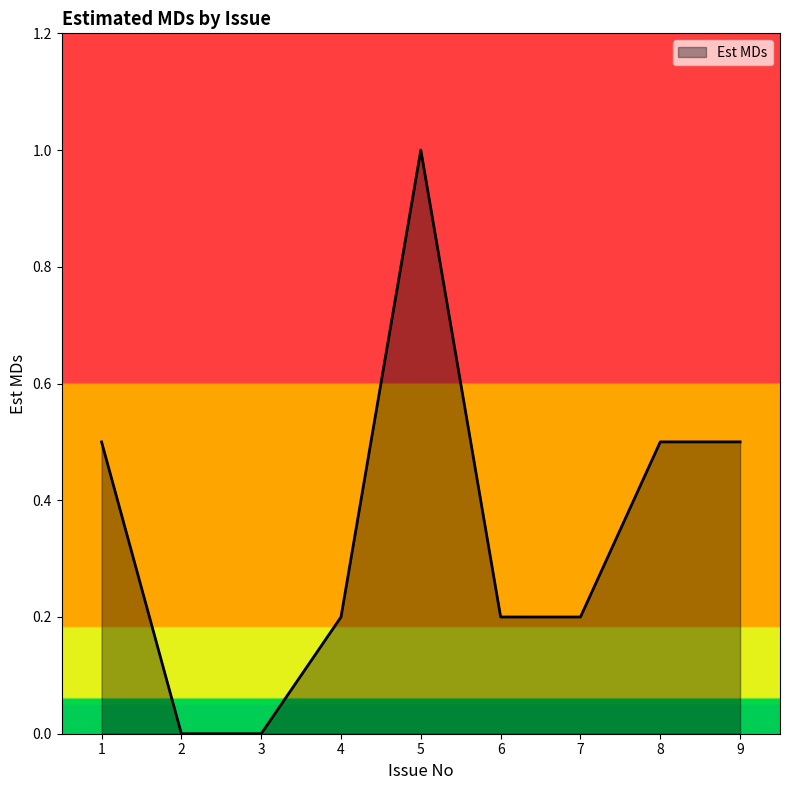

Between 6 and 9, which is larger?

9